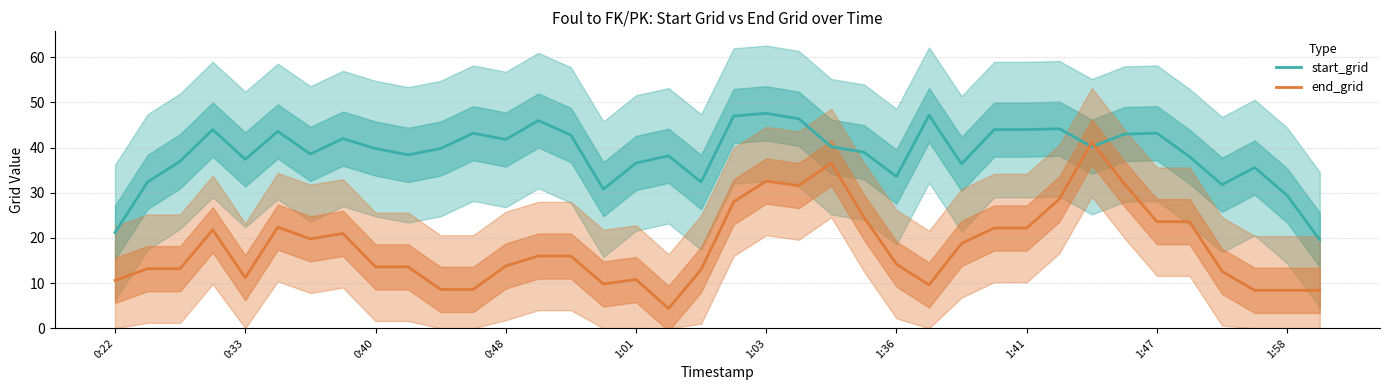

What is the difference between the end_grid values at 0:22 and 23?

14.0